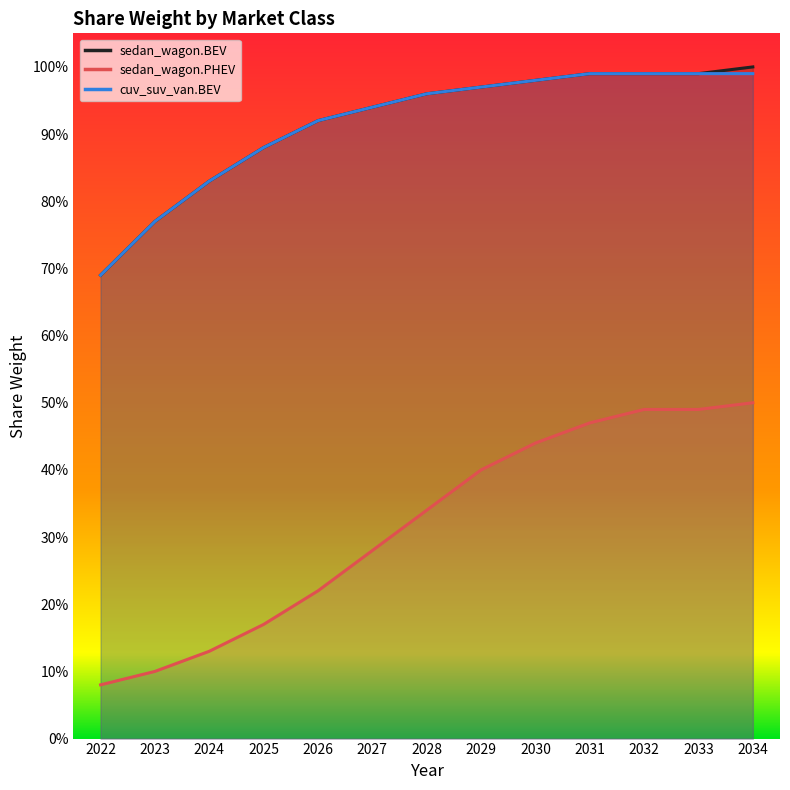

Which category has the highest value across all series?

2034